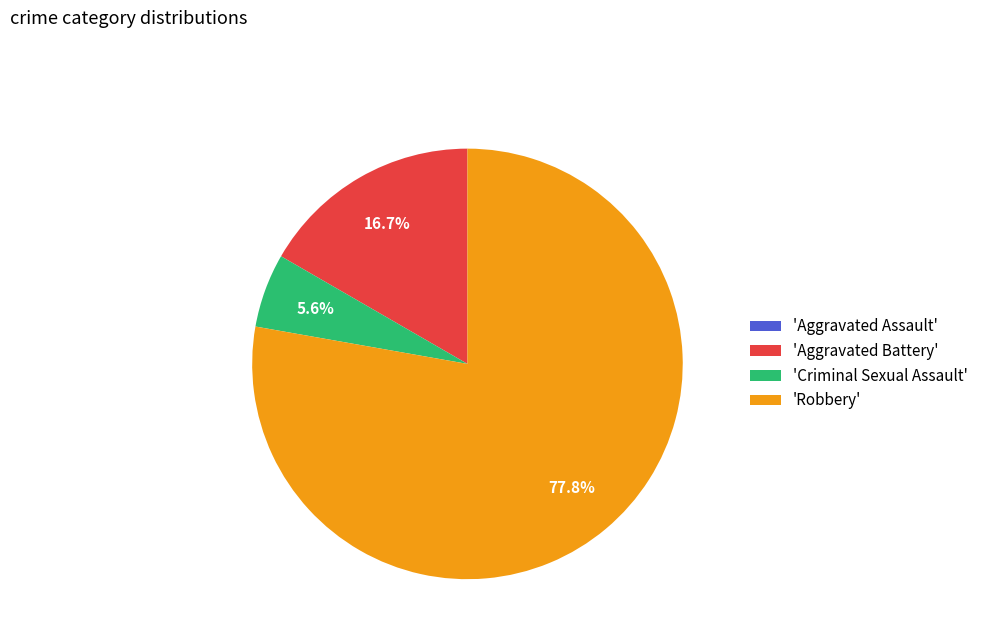

Which has a higher value, 'Aggravated Battery' or 'Robbery'?

'Robbery'